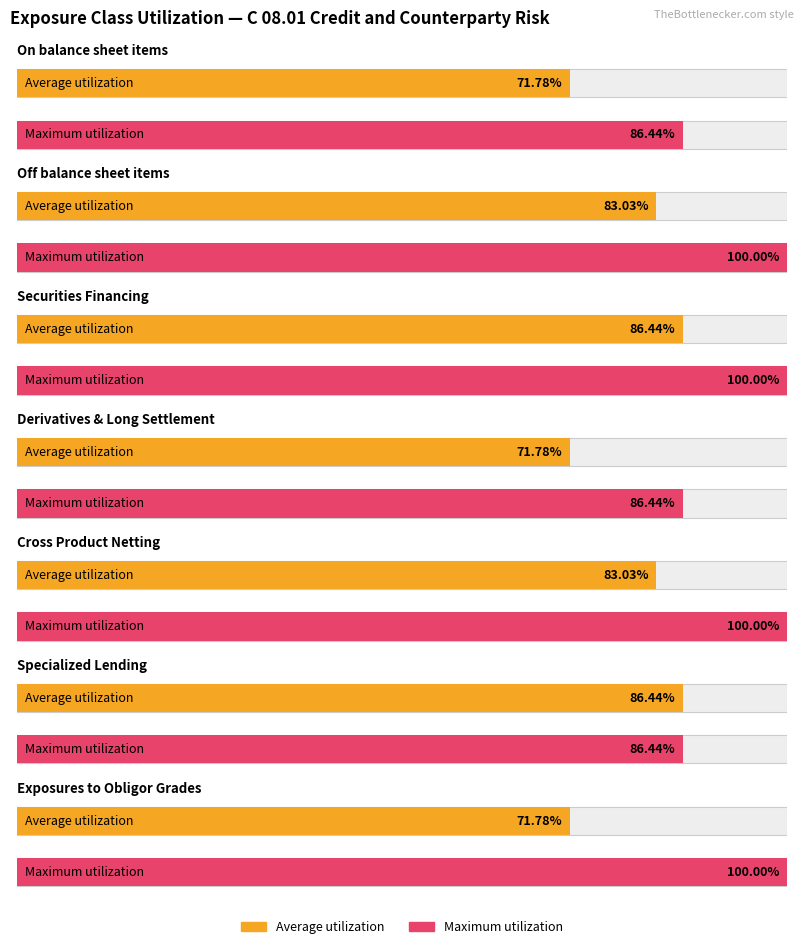

Does the chart contain any negative values?

No